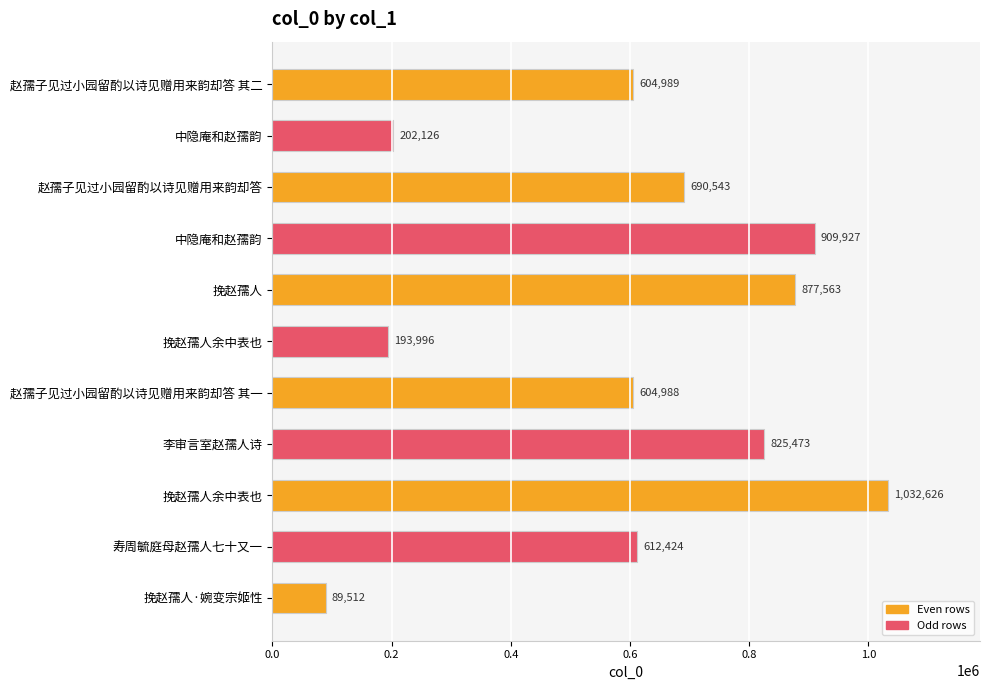

Does the chart contain any negative values?

No